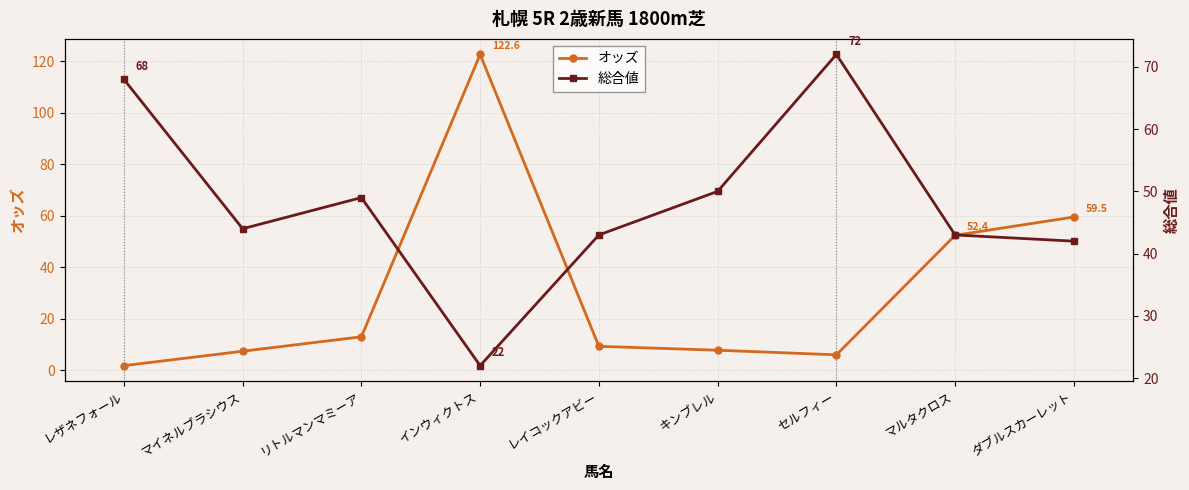

Reading left to right, transcribe all the data shown in this chart.

オッズ: レザネフォール=1.8	マイネルブラシウス=7.4	リトルマンマミーア=13.0	インウィクトス=122.6	レイコックアビー=9.3	キンブレル=7.8	セルフィー=6.0	マルタクロス=52.4	ダブルスカーレット=59.5
総合値: レザネフォール=68.0	マイネルブラシウス=44.0	リトルマンマミーア=49.0	インウィクトス=22.0	レイコックアビー=43.0	キンブレル=50.0	セルフィー=72.0	マルタクロス=43.0	ダブルスカーレット=42.0